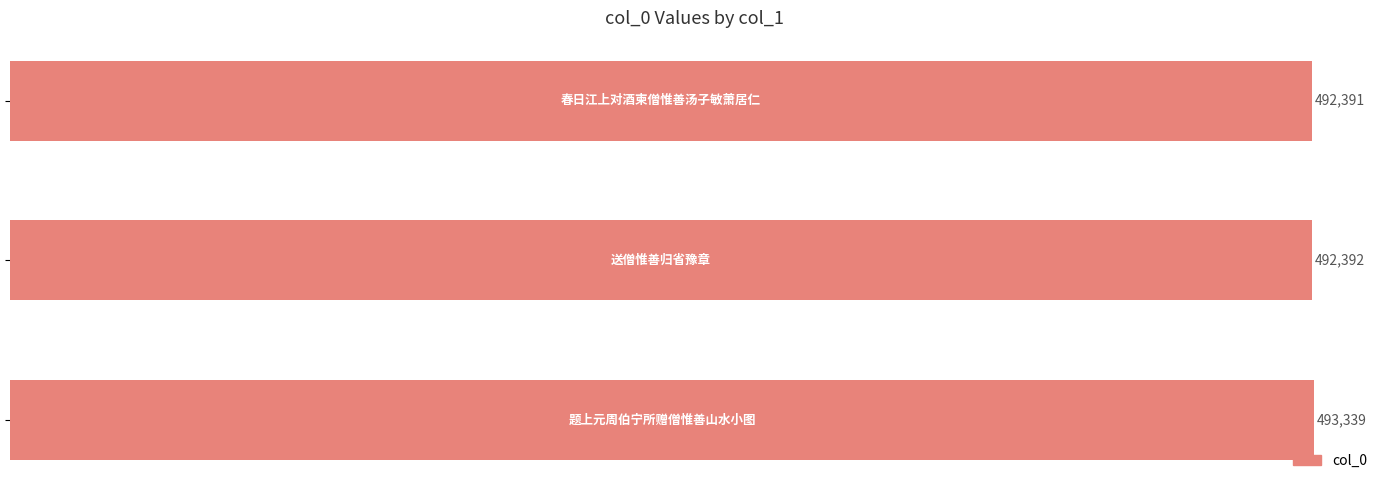

Reading top to bottom, what are all the values shown in this chart?

492391	492392	493339